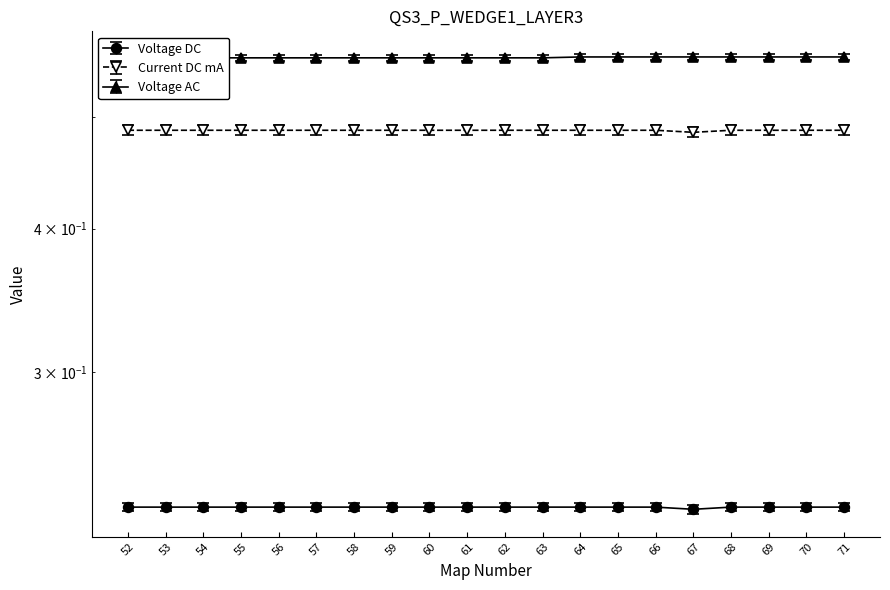

What is the value of the Voltage AC point at the 19th from the left?

0.6